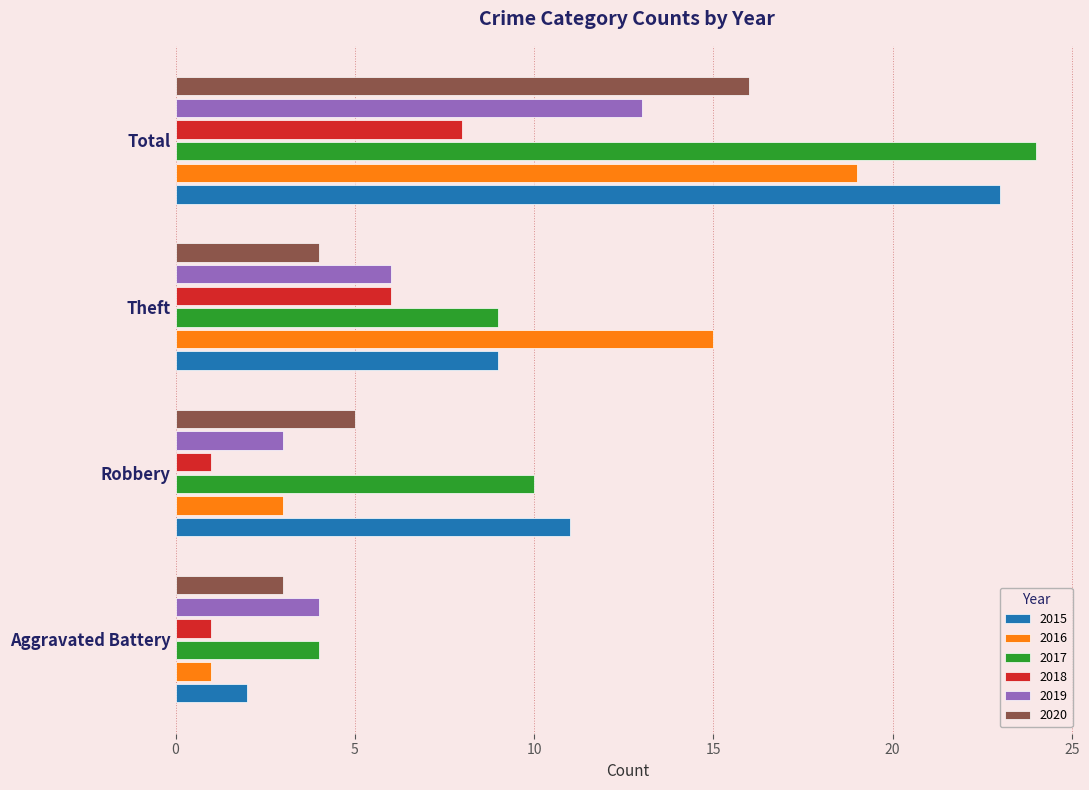

True or false: 2015 has a value of 6 at Robbery.

False